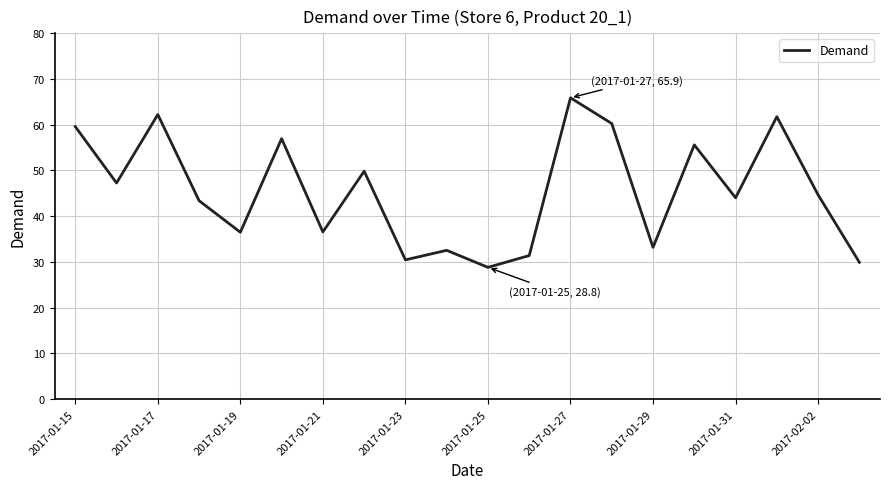

What is the smallest value displayed?

28.8